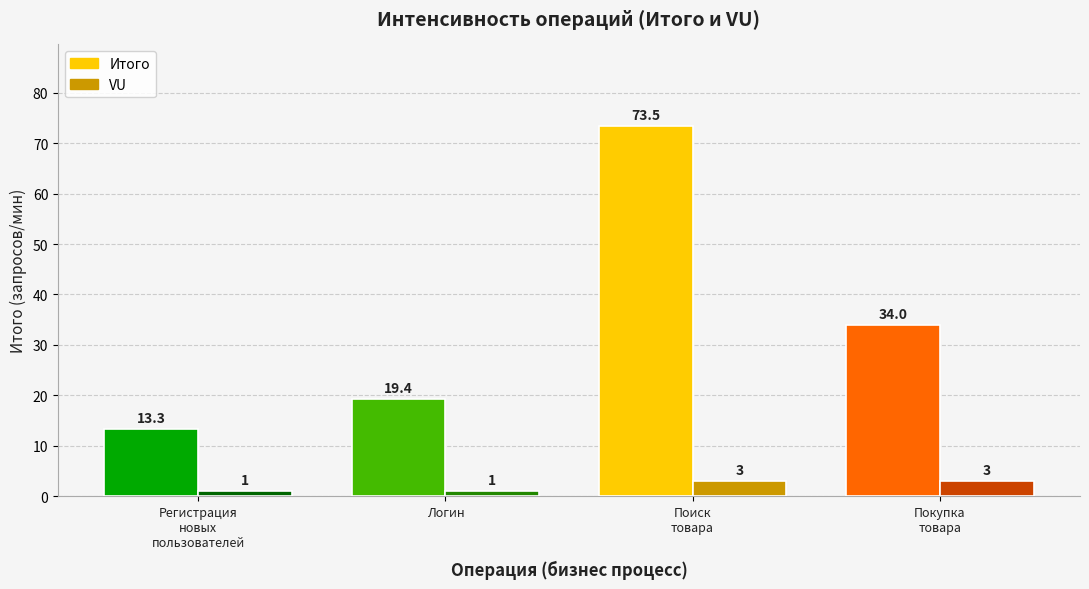

Is it true that Итого equals 19.4 at Логин?

True